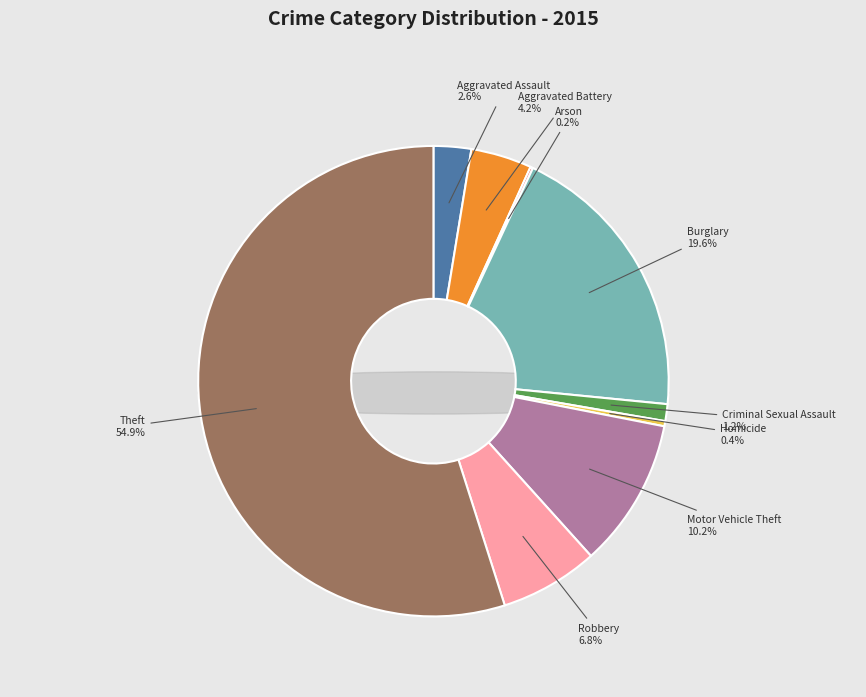

To the nearest percent, what is the difference between the Criminal Sexual Assault and Aggravated Battery slice percentages?

3%